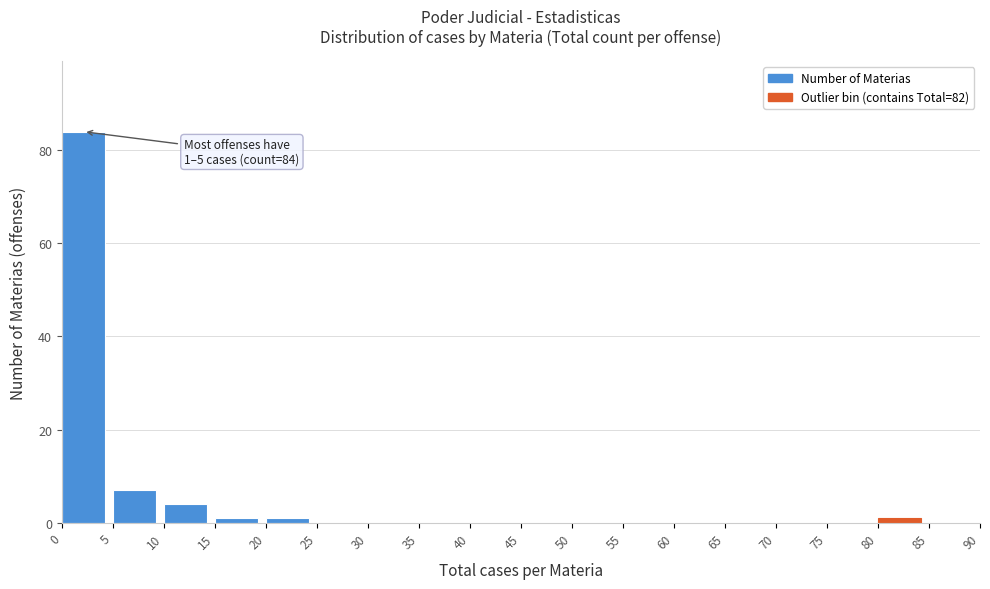

Which range on the x-axis has the tallest bar?

0 to 5